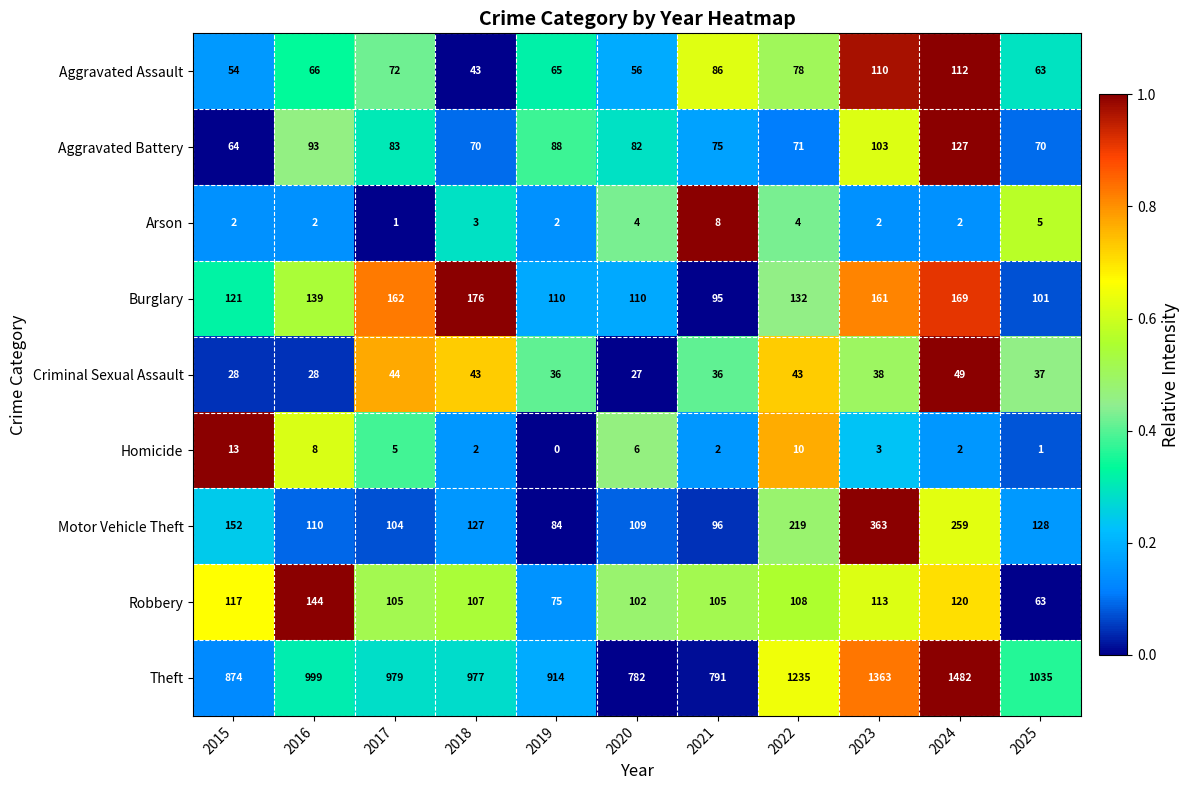

What is the total value across all series at 2020?

1278